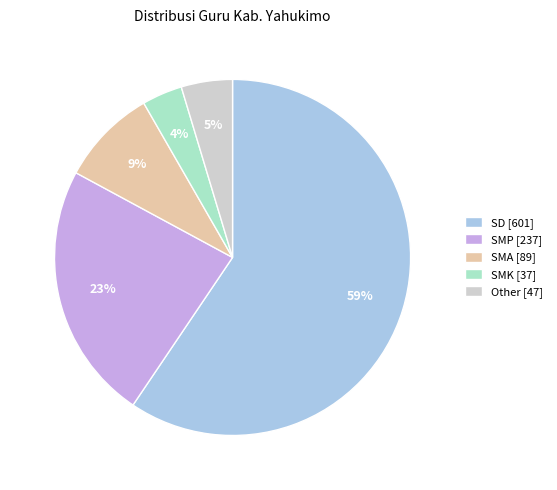

To the nearest percent, what is the average slice percentage?

20%